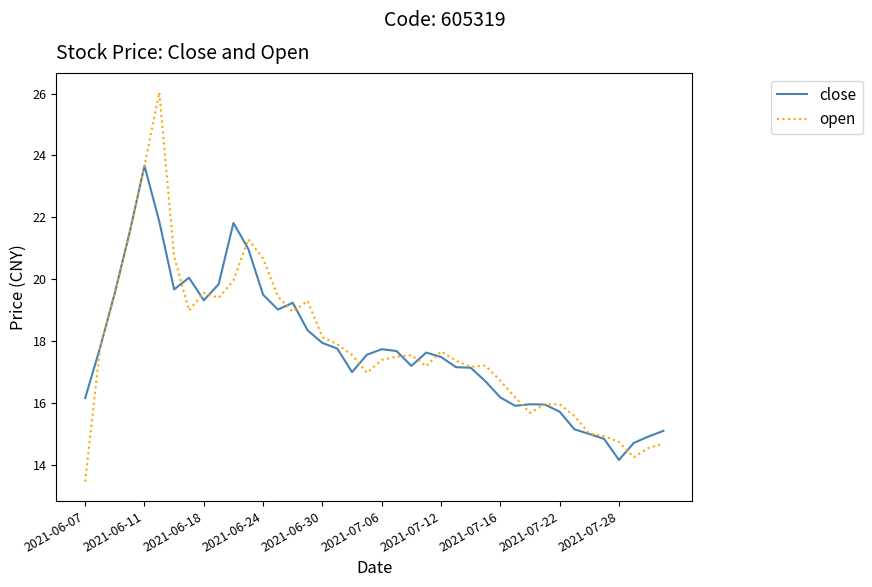

List the series in order of their peak value, highest first.

open, close